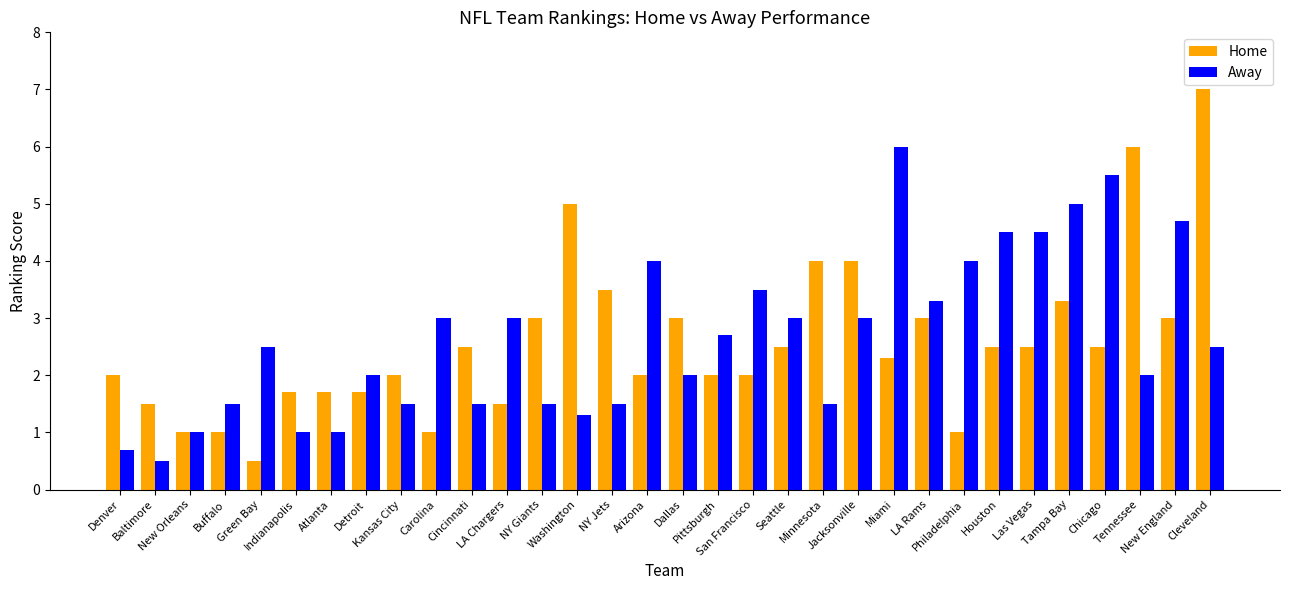

Which series has the widest spread of values?

Home